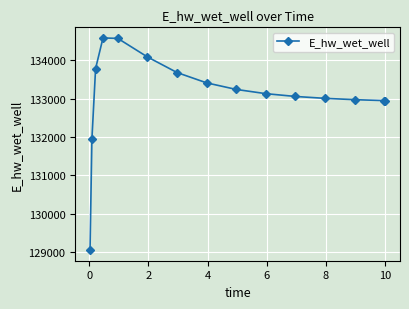

What is the sum of all values?

1996361.6